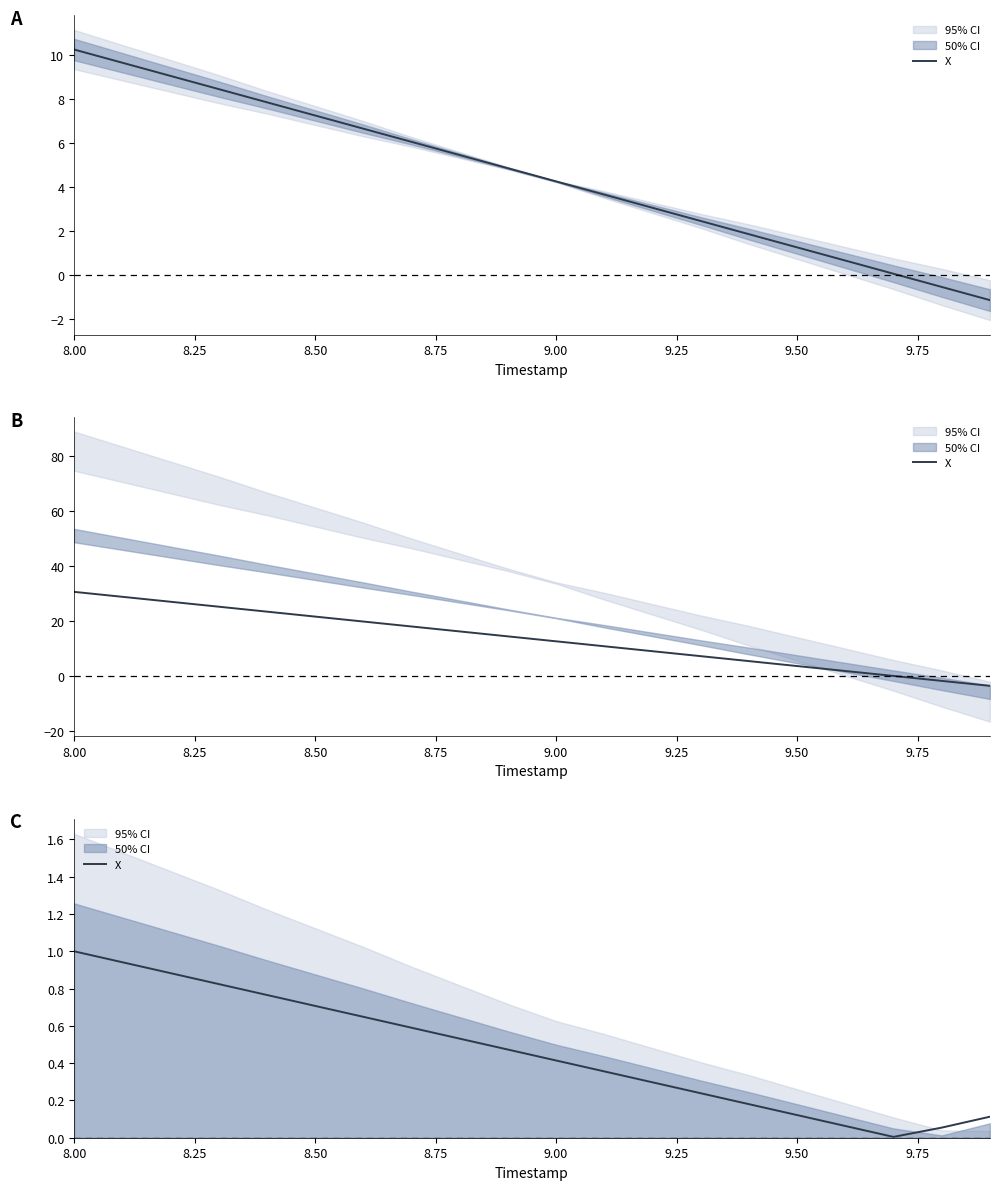

What is the difference between the maximum and minimum values?

1.0